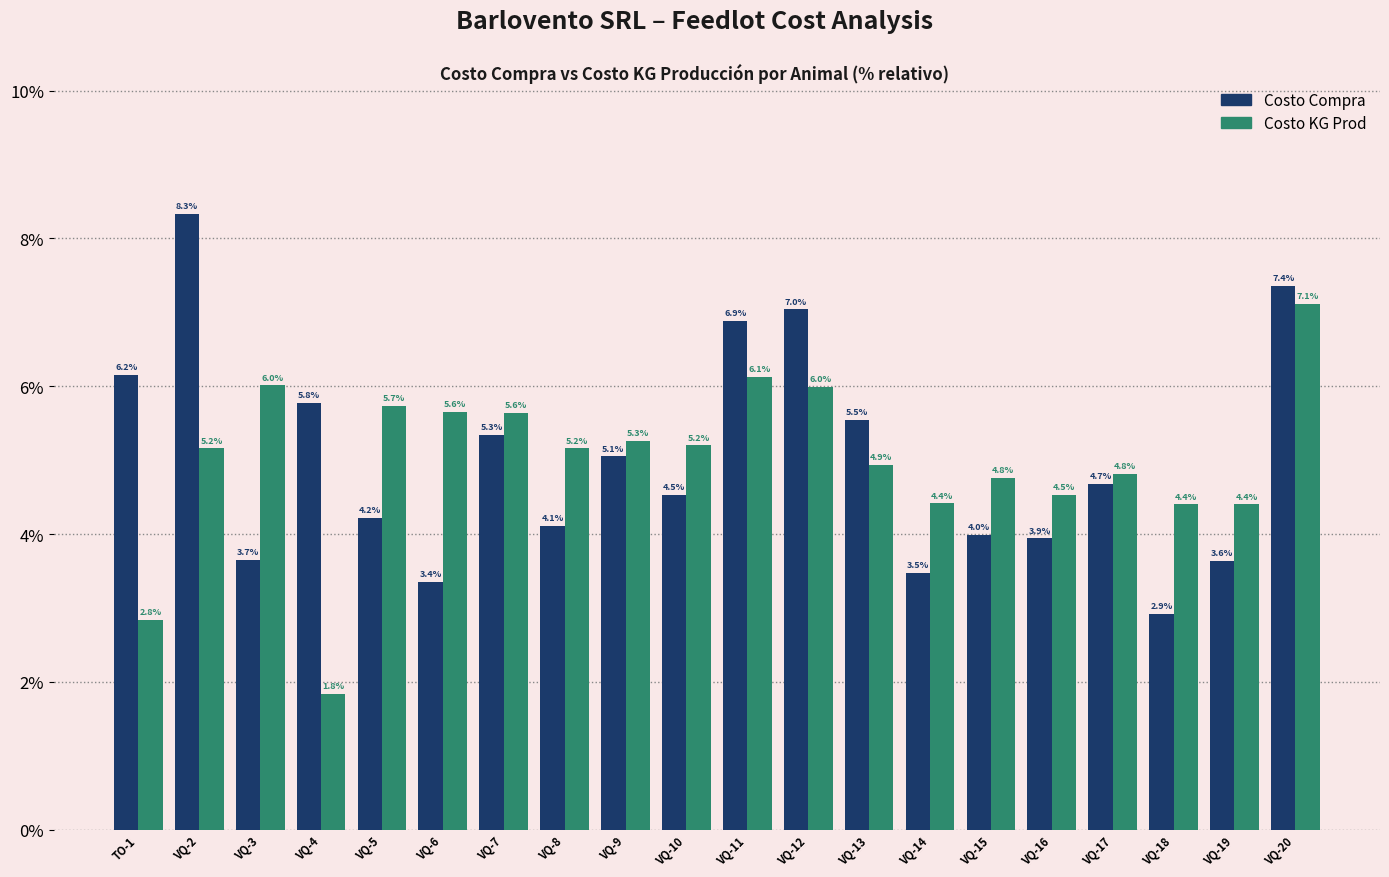

Where is Costo Compra nearest to the value 5?

VQ-9